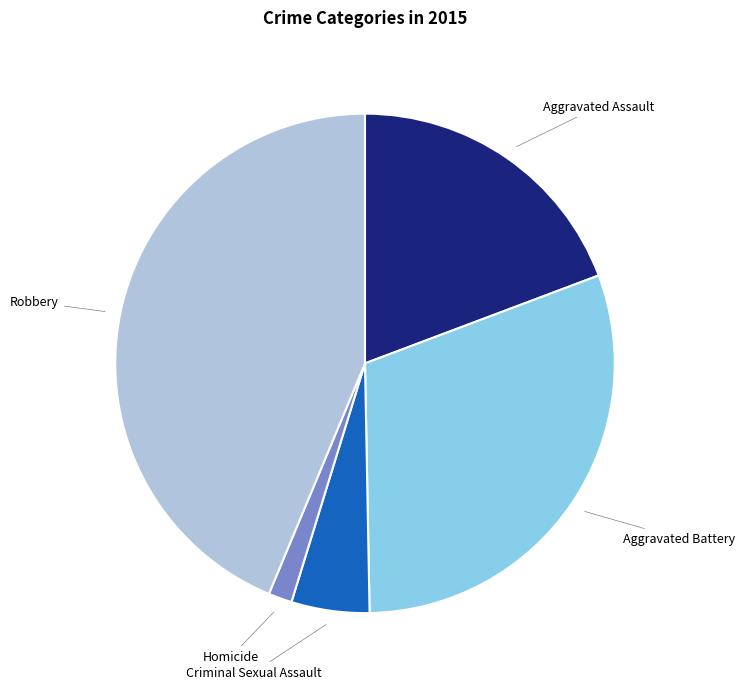

Is there any slice that represents more than half of the pie?

No